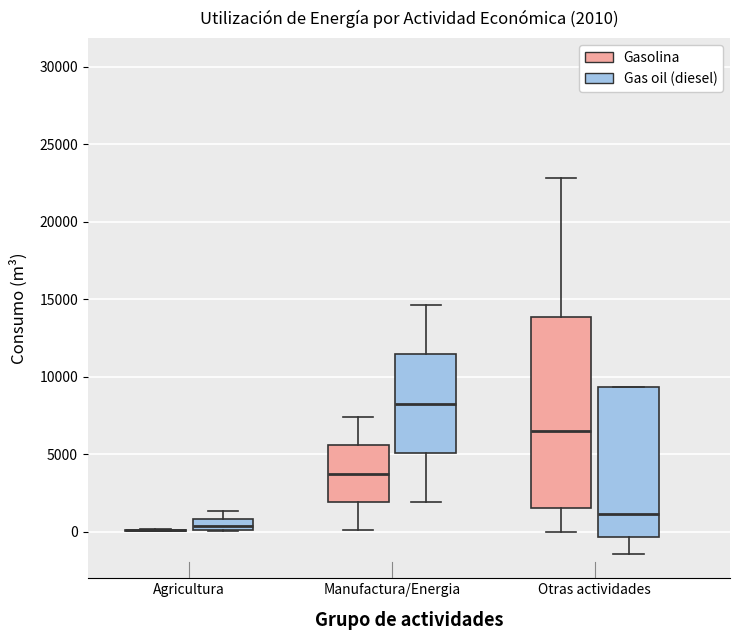

Comparing the boxes themselves (not the whiskers), which one is the tallest?

Otras actividades (Gasolina)